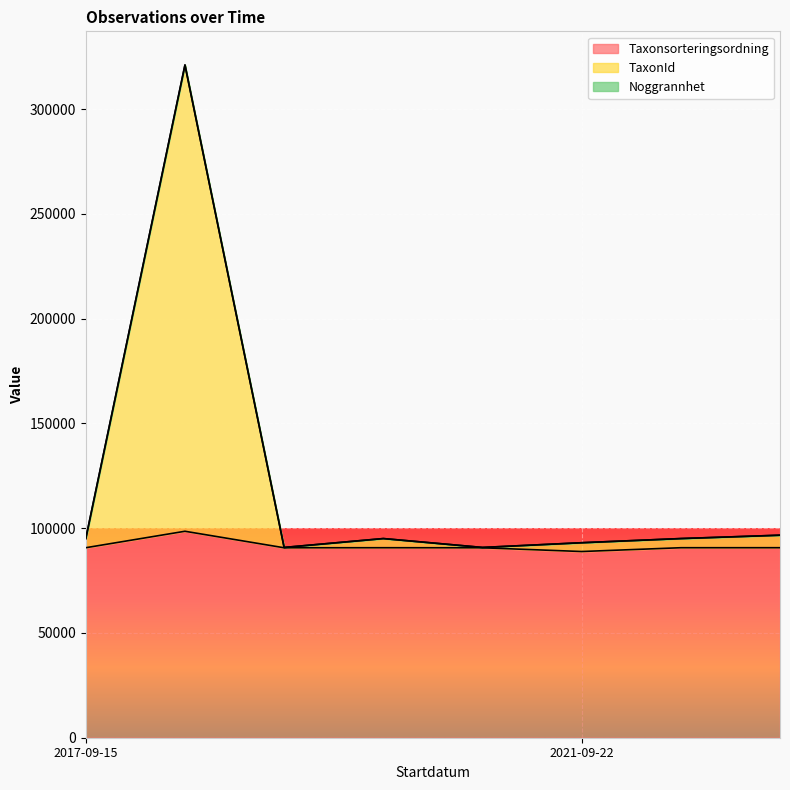

Reading left to right, extract all data points from this chart.

Taxonsorteringsordning: 2017-09-15=90665	2017-09-15=98520	2017-09-15=90642	2017-09-15=90665	2017-09-15=90642	2021-09-22=88853	2021-09-22=90665	2021-09-22=90674
TaxonId: 2017-09-15=95031	2017-09-15=321018	2017-09-15=90792	2017-09-15=95031	2017-09-15=90792	2021-09-22=93042	2021-09-22=95031	2021-09-22=96638